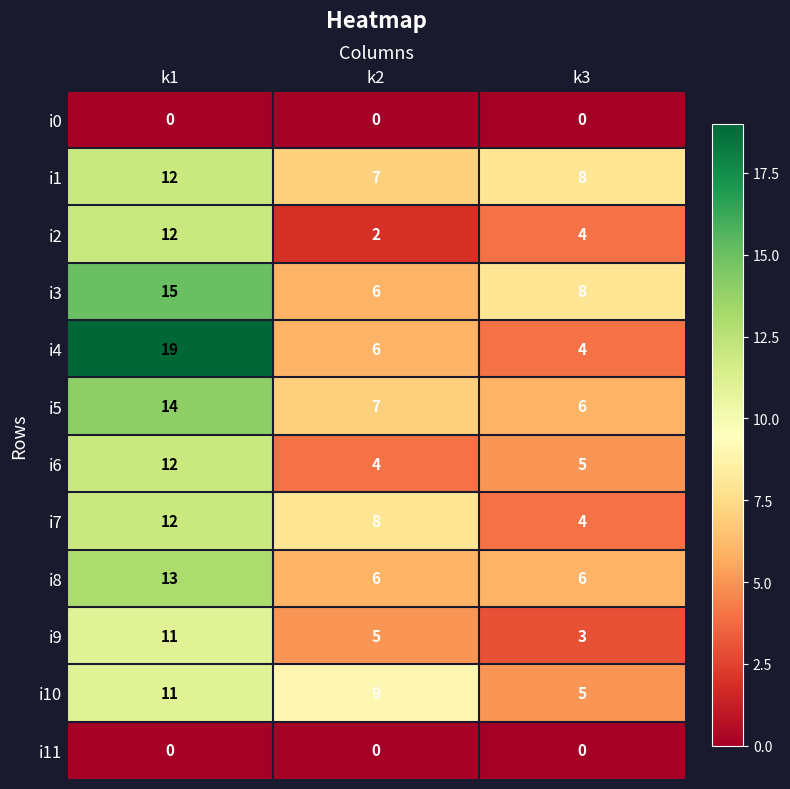

At which label does i5 first exceed 7?

k1